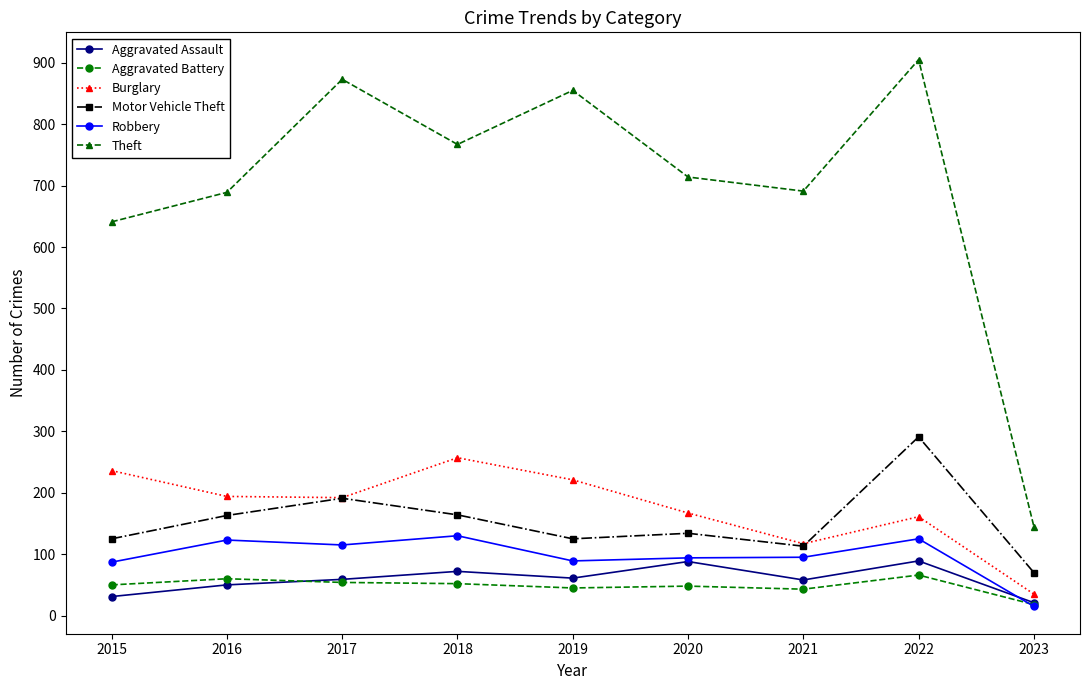

Which category has the highest value across all series?

2022